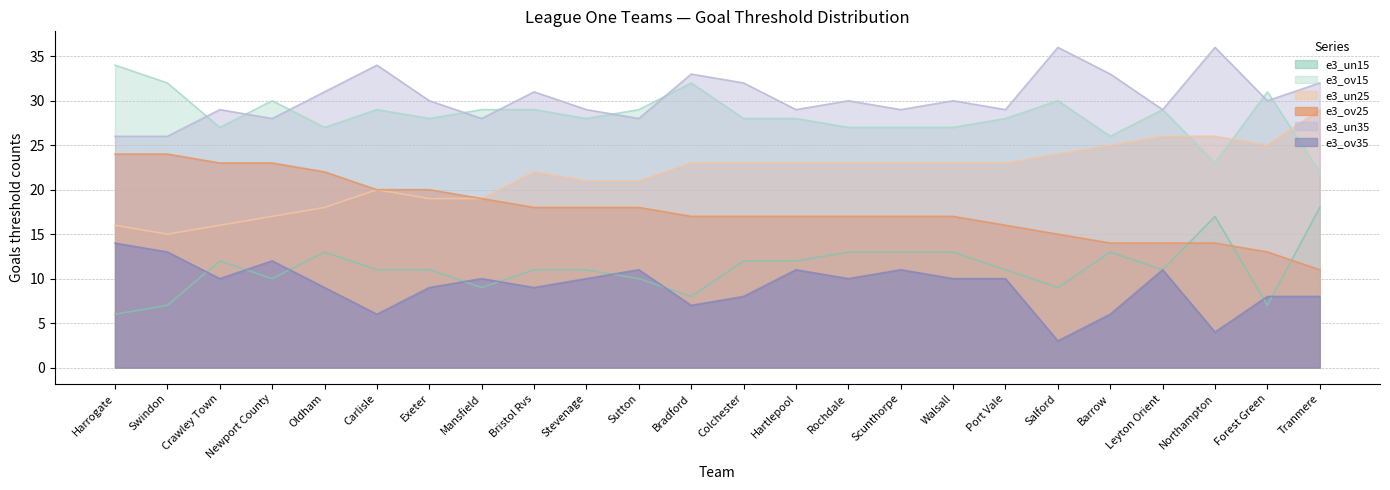

How many values in the e3_un35 series are below 30?

11